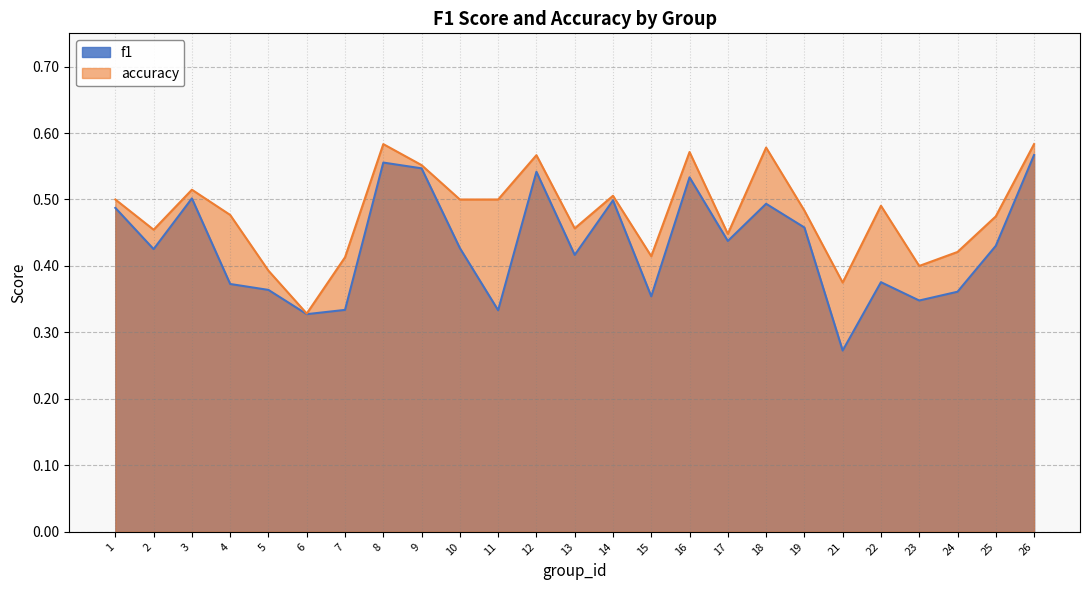

At which category does accuracy reach its first local peak?

3